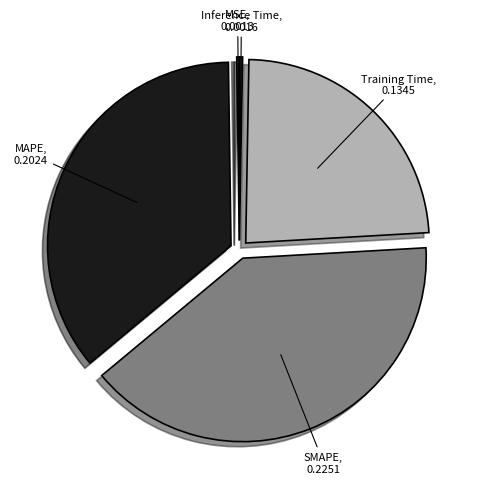

Is there a majority slice in this chart?

No